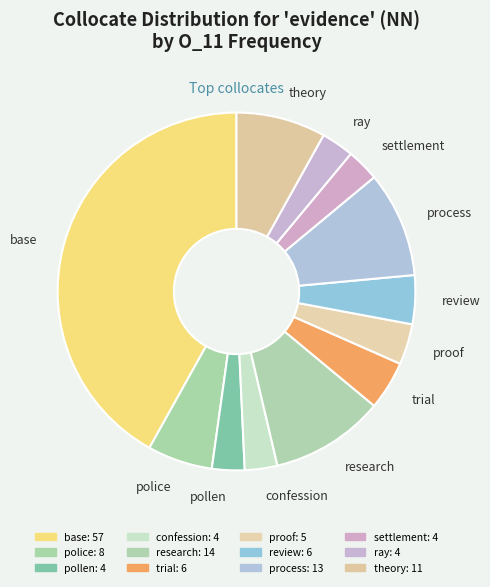

Between process and settlement, which is larger?

process